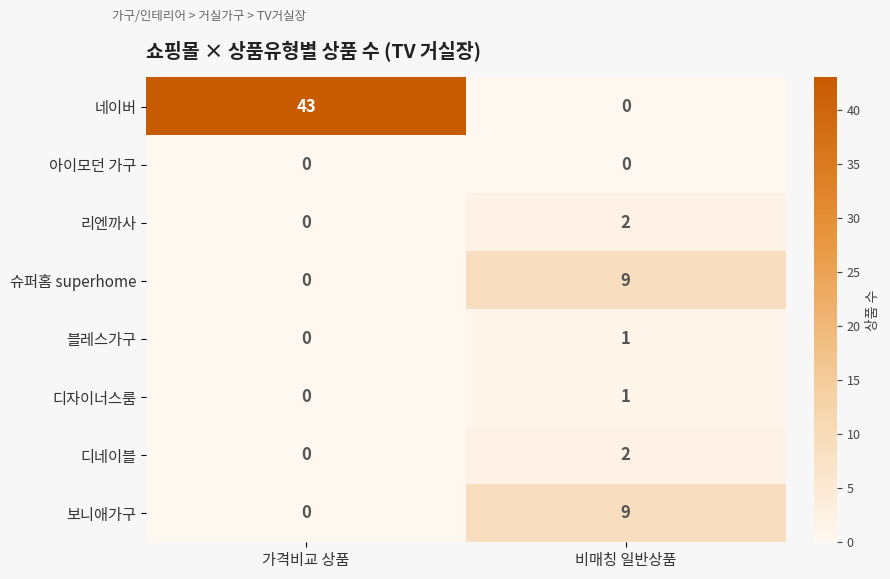

Which series changed the most between 가격비교 상품 and 비매칭 일반상품?

네이버